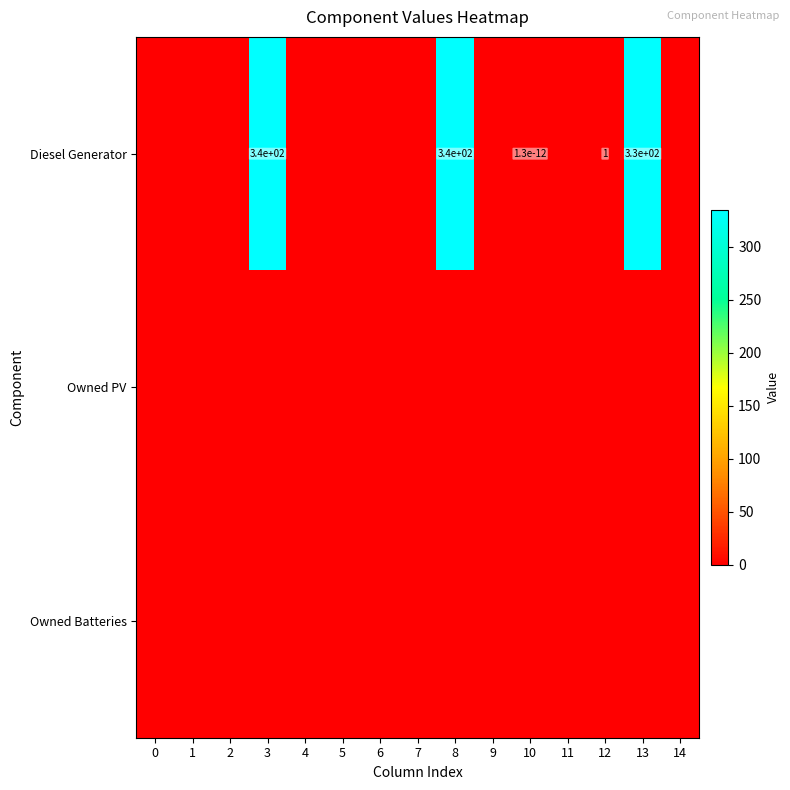

At which category is the sum across all series the highest?

3